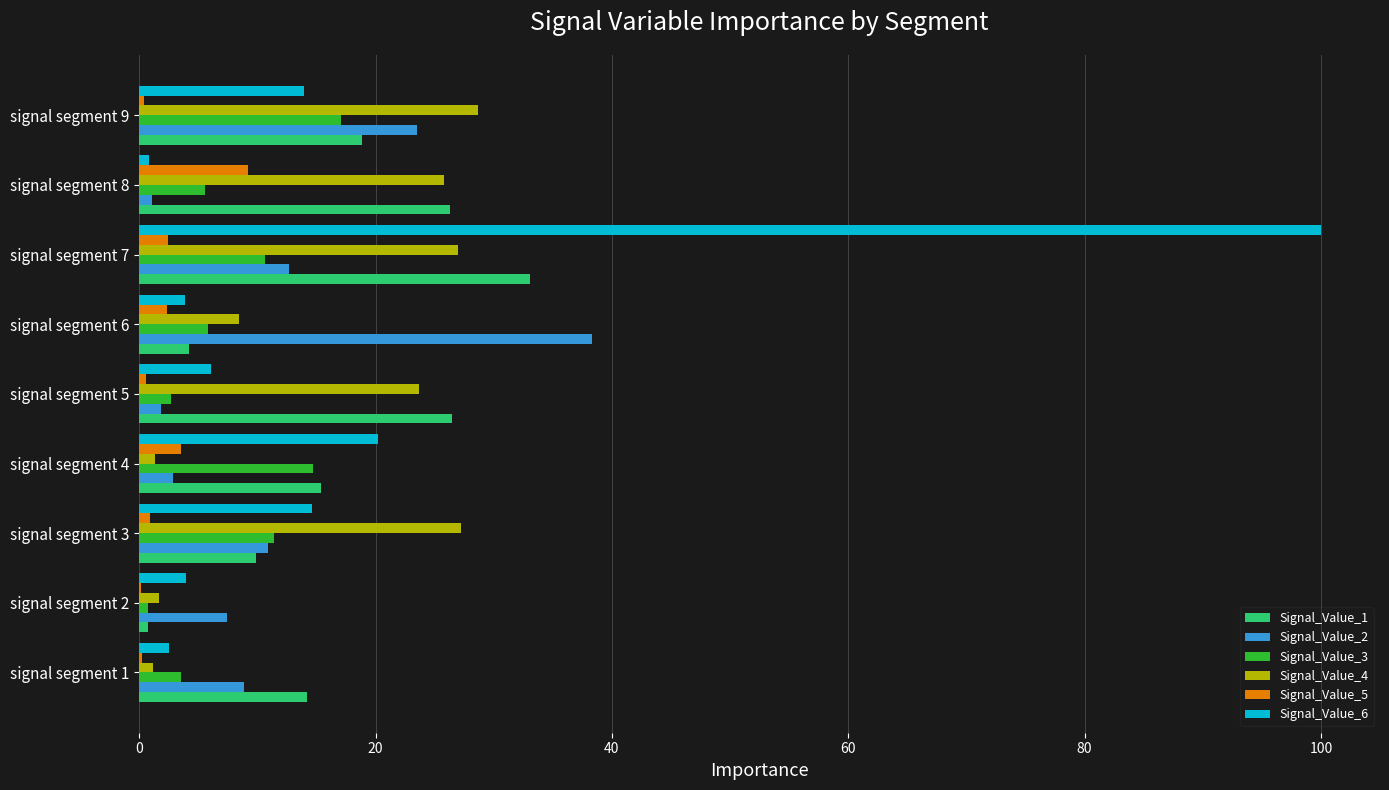

The value of Signal_Value_2 at signal segment 1 is 8.9. True or false?

True